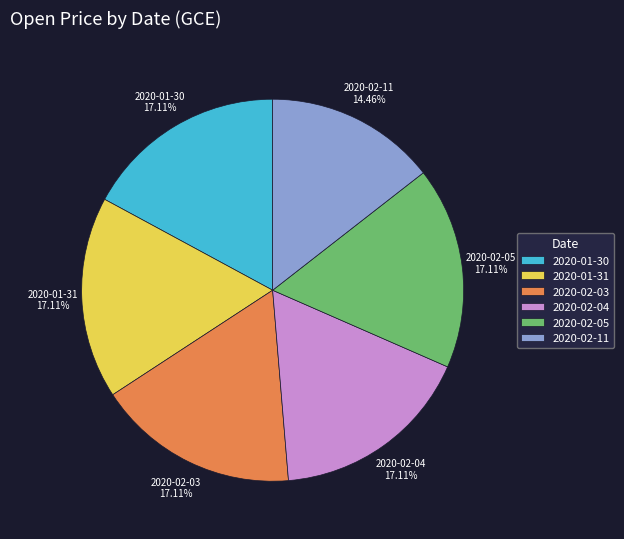

How much of the chart is everything except 2020-01-31?

82.9%